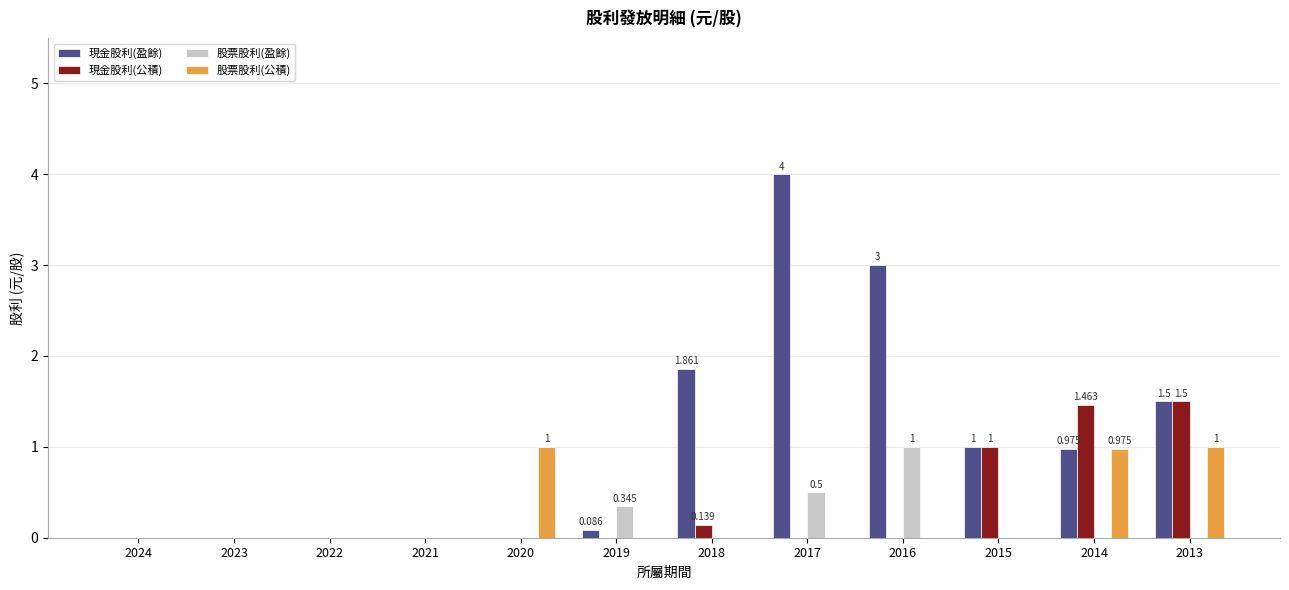

Between 2024 and 2014, which series saw the biggest shift?

現金股利(公積)